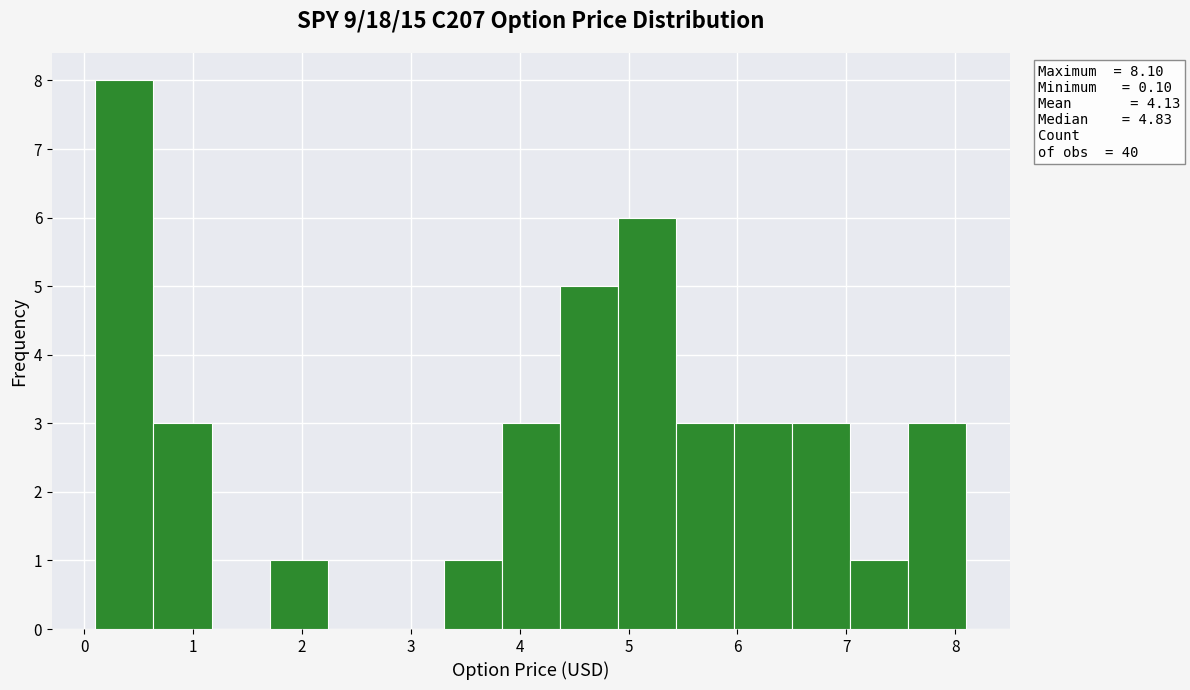

Which range on the x-axis has the tallest bar?

0.1 to 0.6